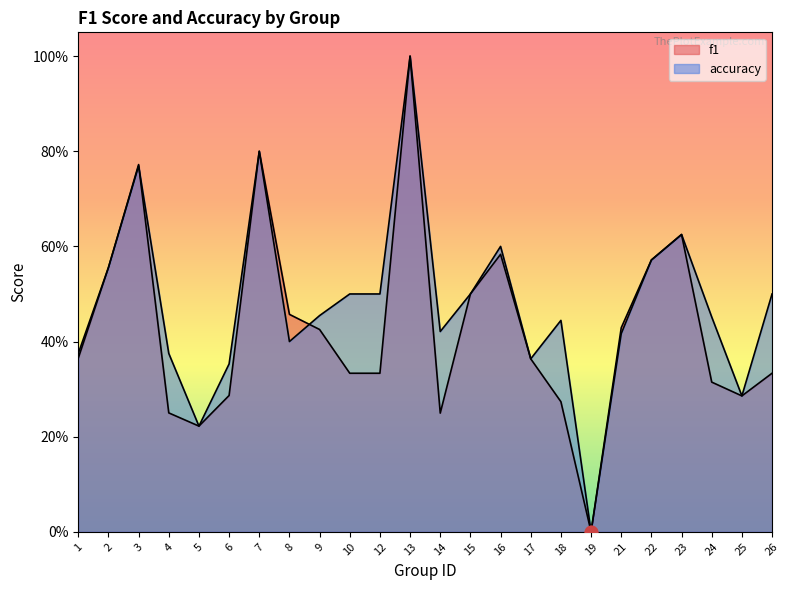

What are all the series names shown in the legend?

f1, accuracy